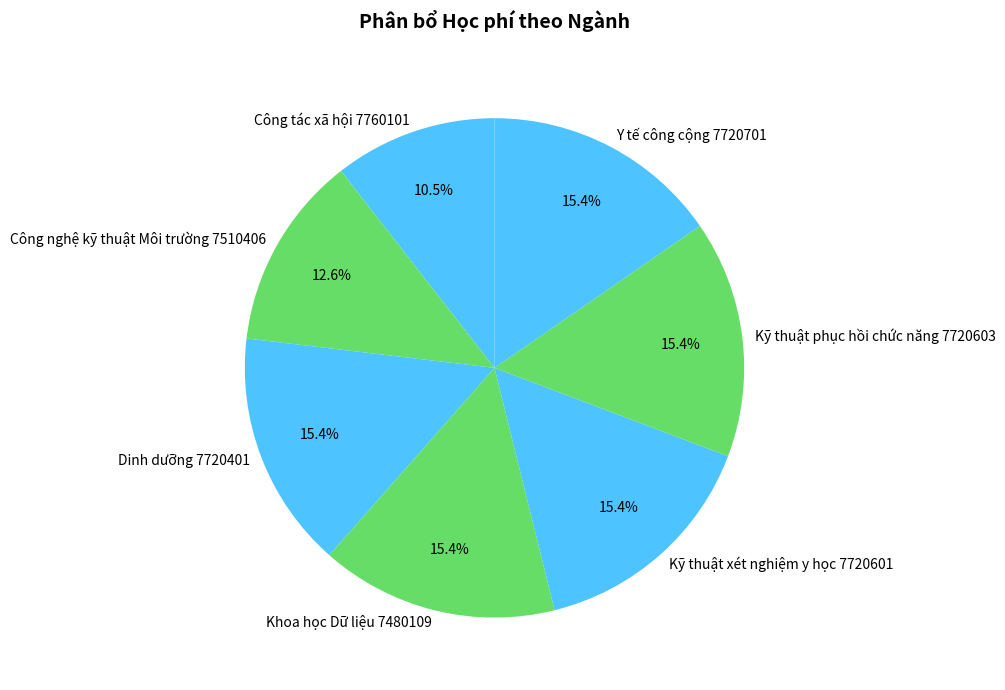

Approximately how many times larger is the value at Y tế công cộng 7720701 compared to Kỹ thuật xét nghiệm y học 7720601?

1.0